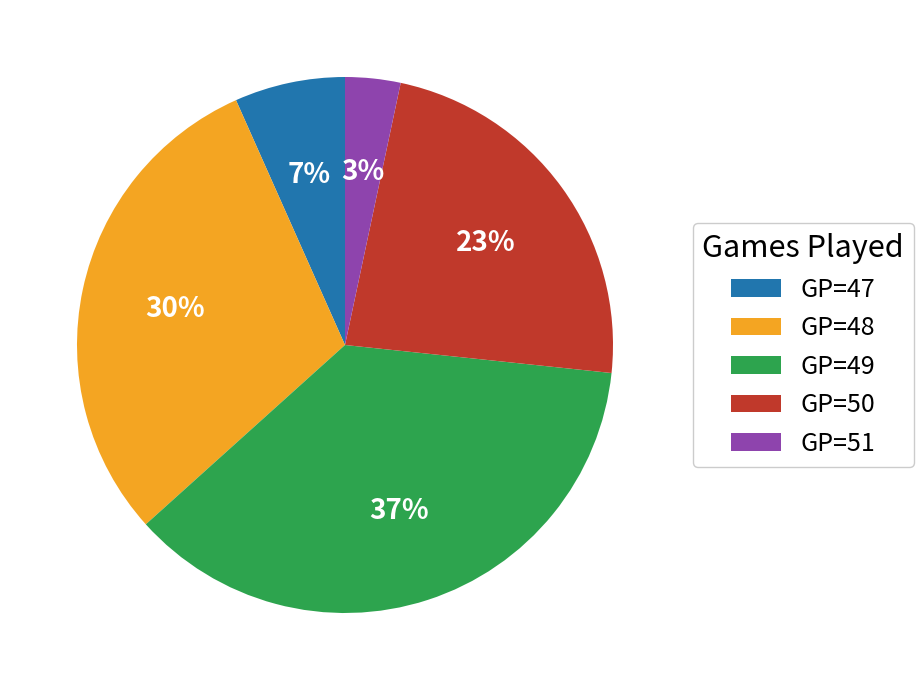

Which slice is the largest?

GP=49